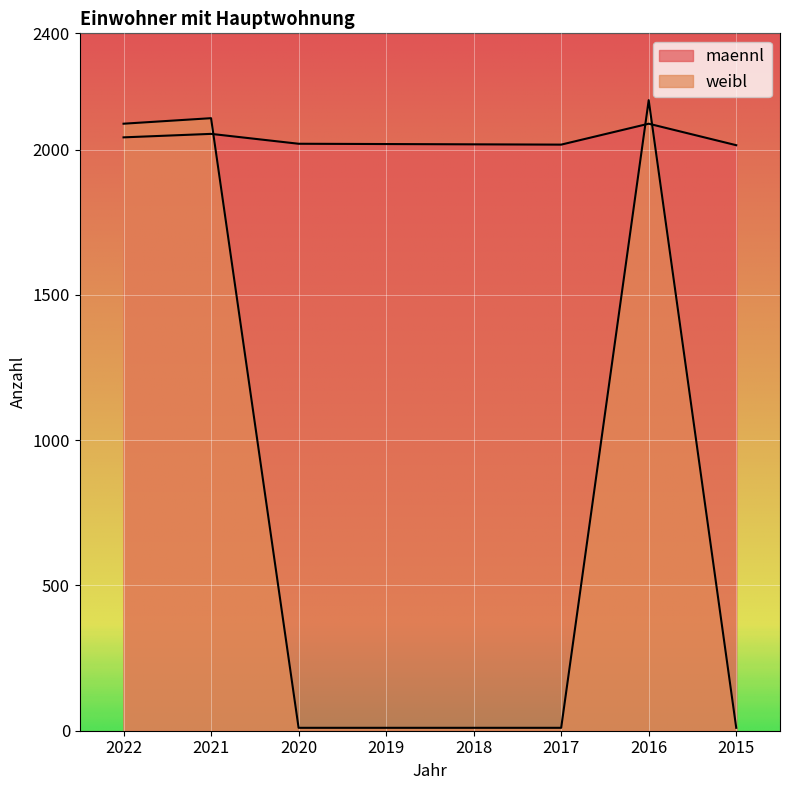

Reading left to right, extract all data points from this chart.

maennl: 2022=2042	2021=2054	2020=2020	2019=2019	2018=2018	2017=2017	2016=2089	2015=2015
weibl: 2022=2089	2021=2108	2020=10	2019=10	2018=10	2017=10	2016=2170	2015=10